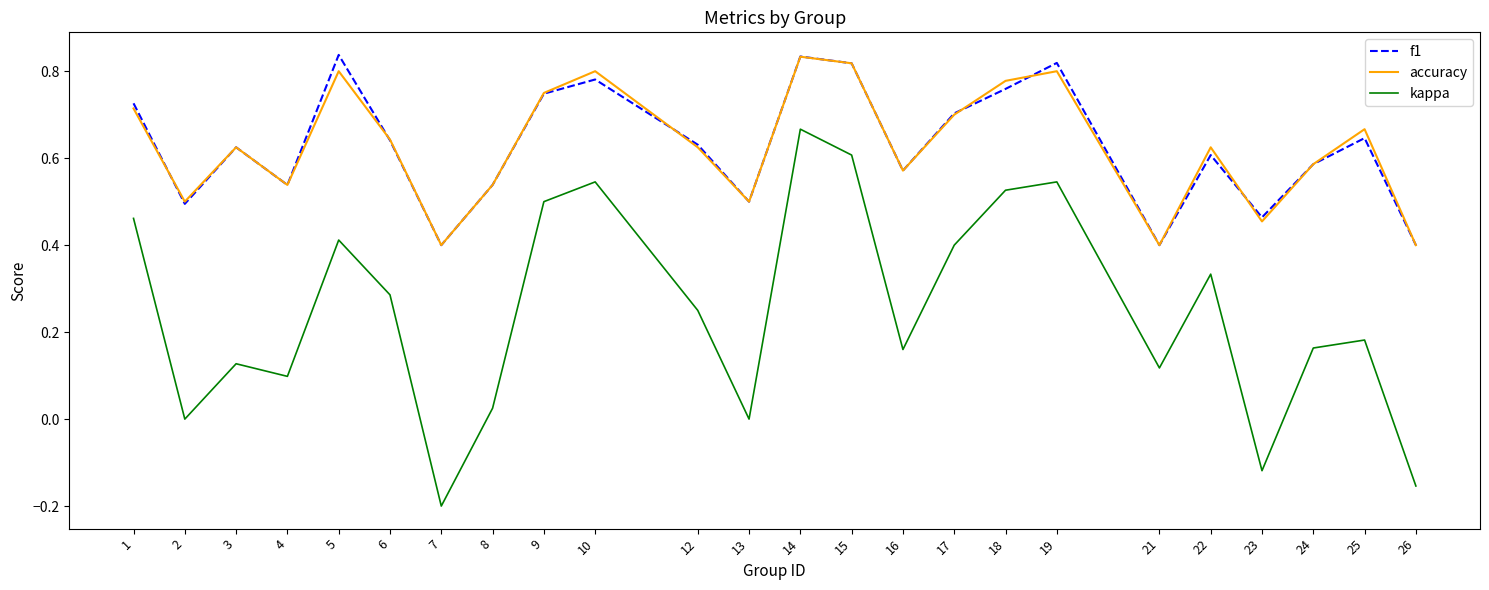

How many f1 values are between 0 and 1?

24